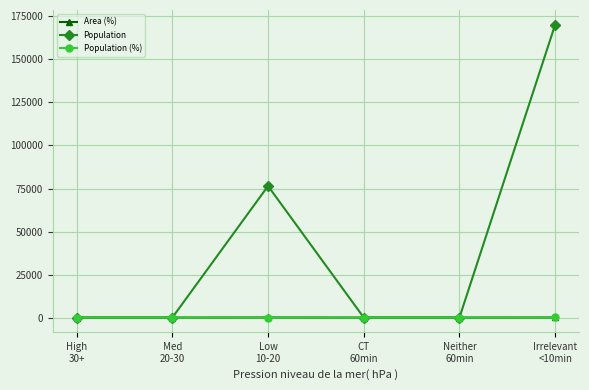

What is the sum of all Population values?

246678.0